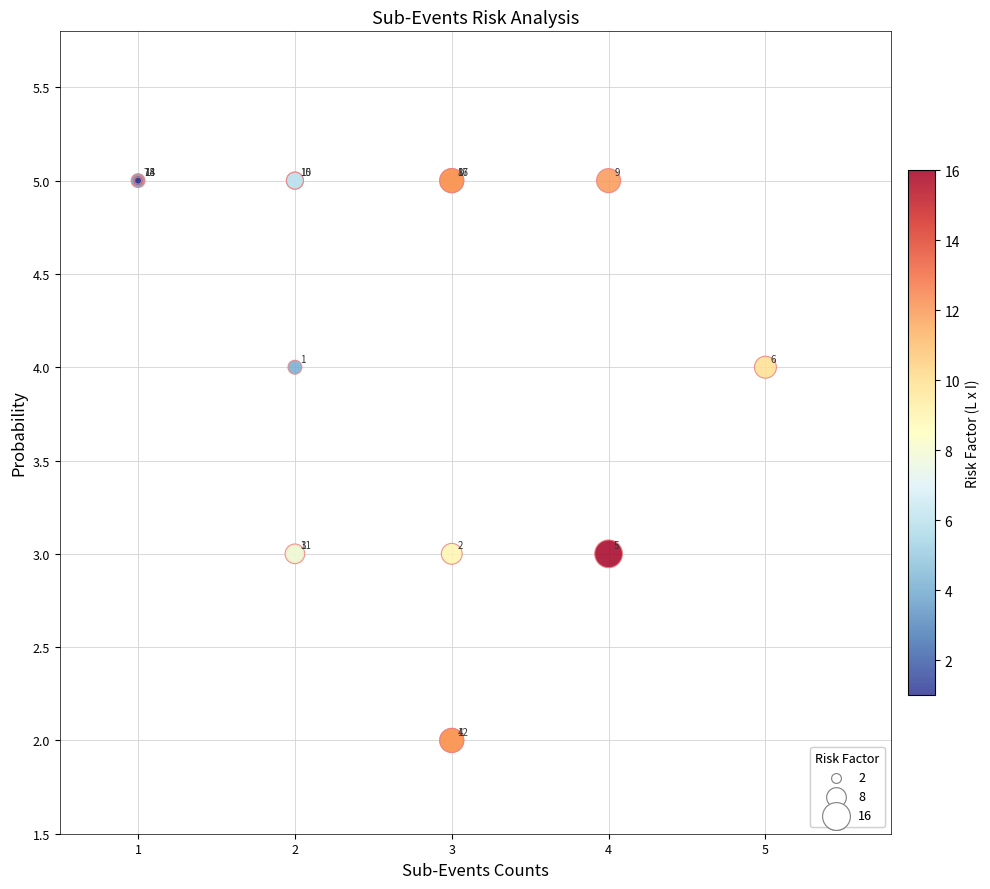

What Y value in the scatter plot is closest to 3?

3